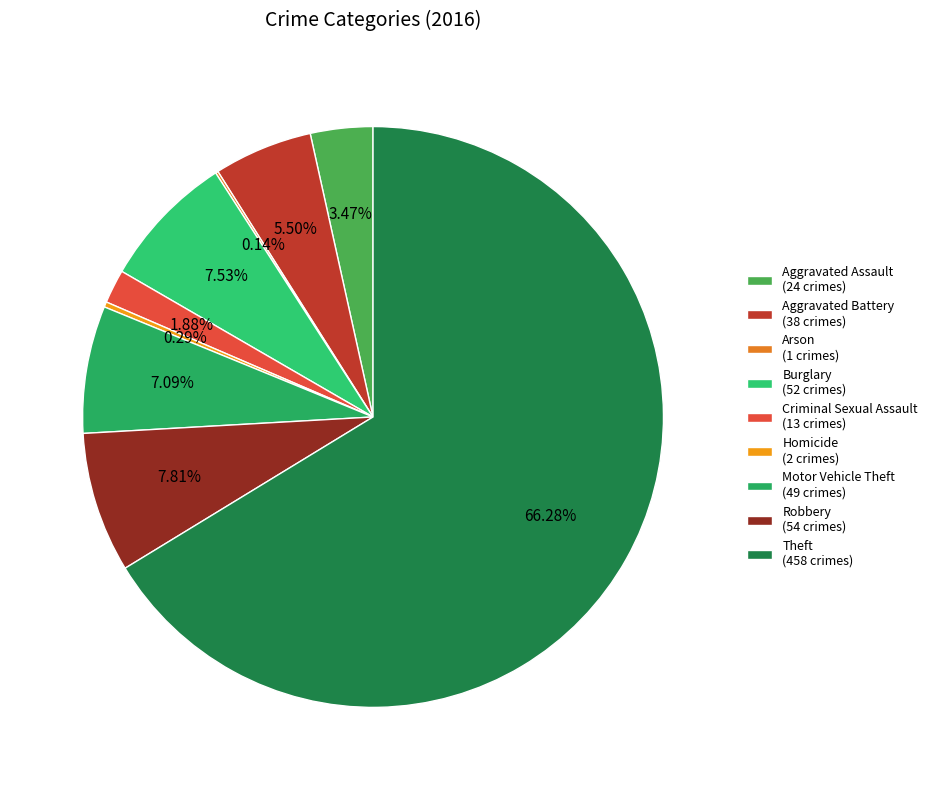

True or false: Burglary accounts for 8% of the total.

True